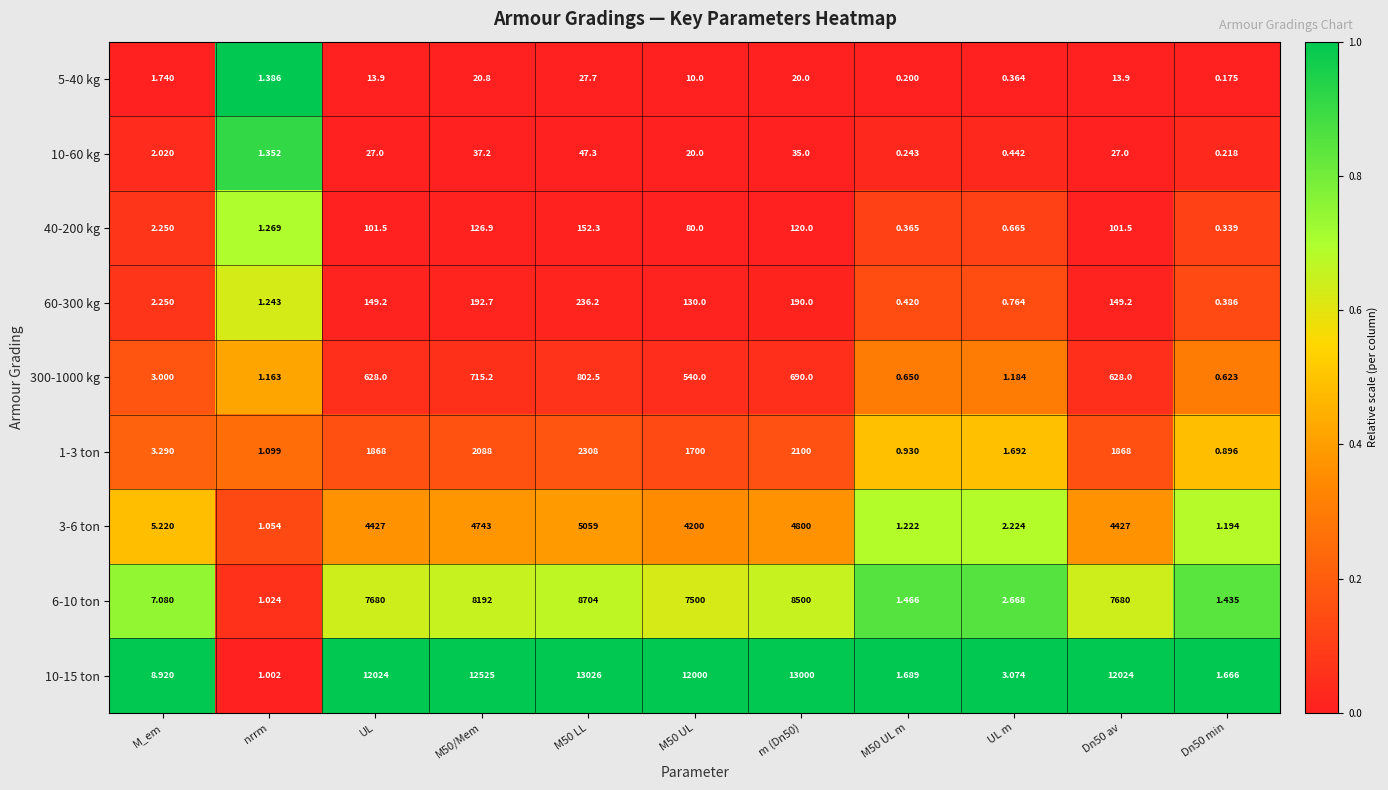

Where does the 3-6 ton series first go above 4200?

UL